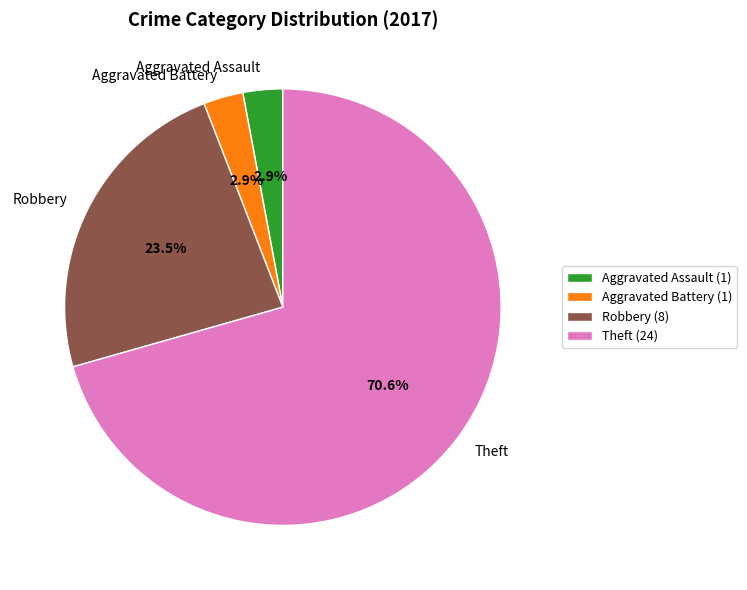

Which has a higher value, Theft or Aggravated Assault?

Theft